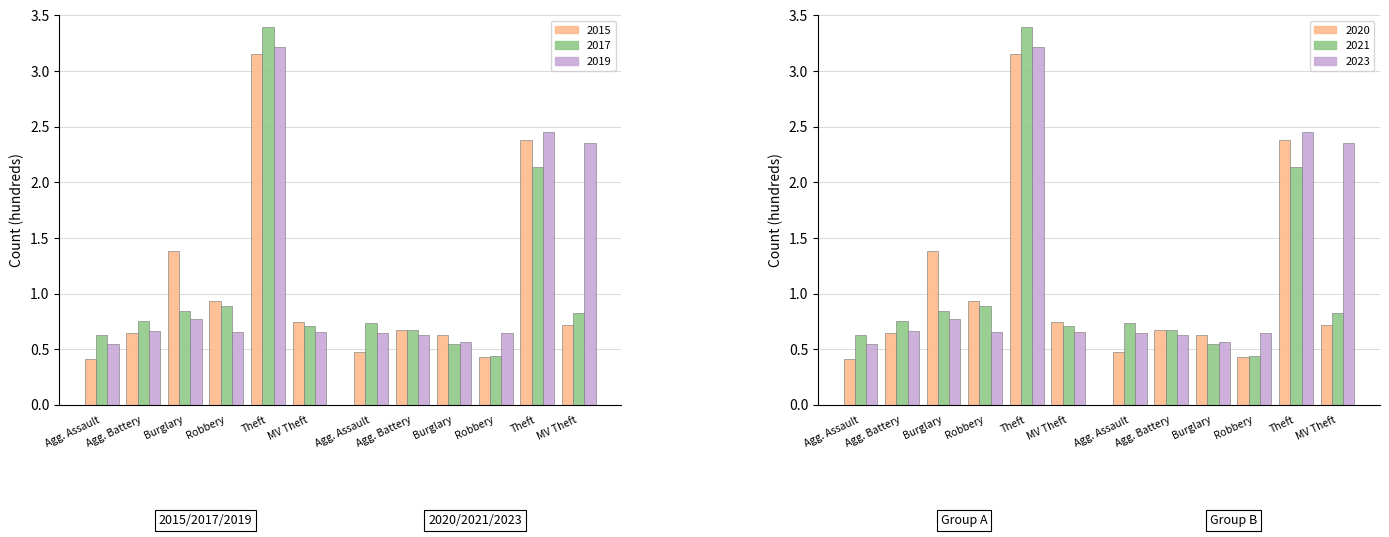

At Agg. Battery, list the series in order from smallest to largest.

2023, 2015, 2019, 2020, 2021, 2017